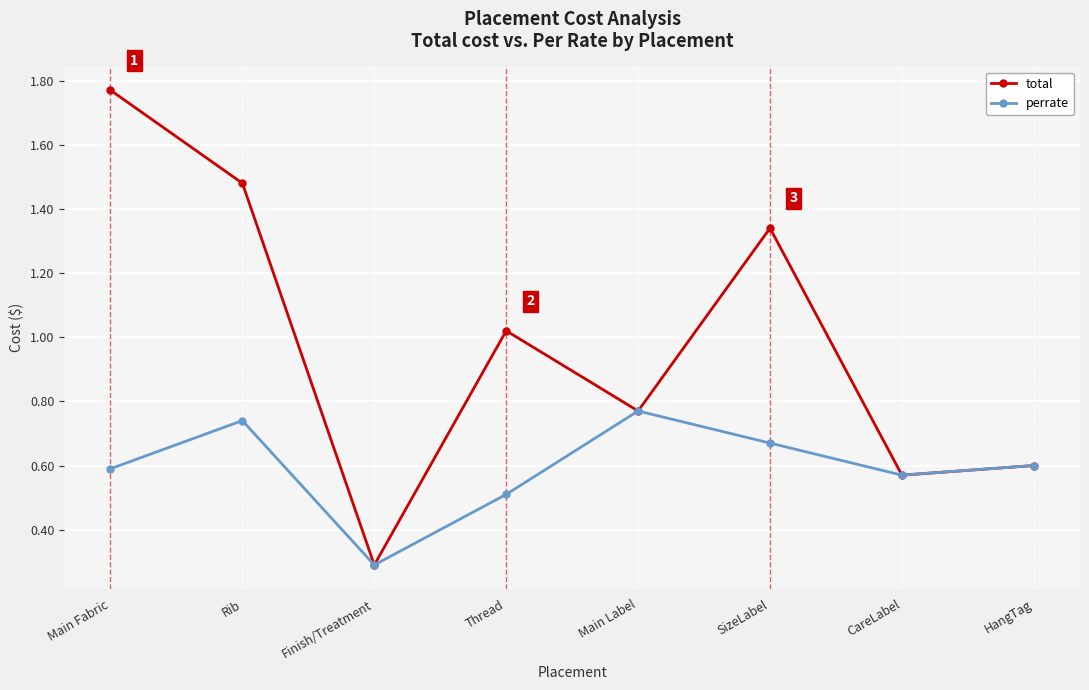

True or false: perrate has a value of 0.8 at Thread.

False